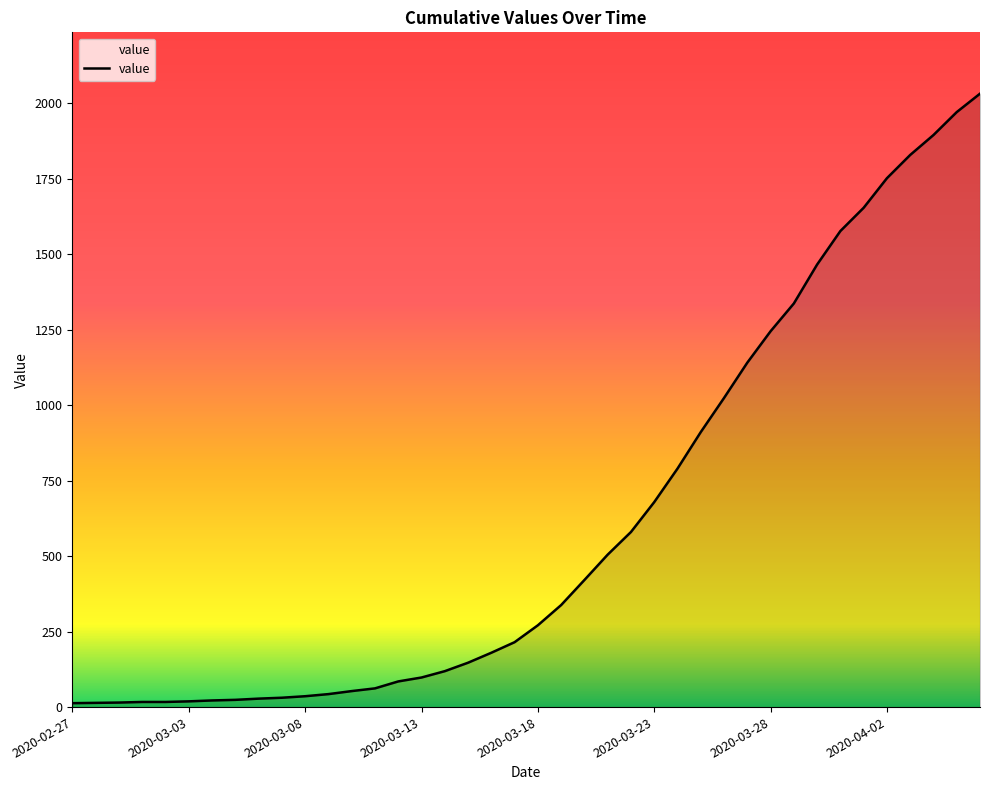

What is the greatest value displayed?

2032